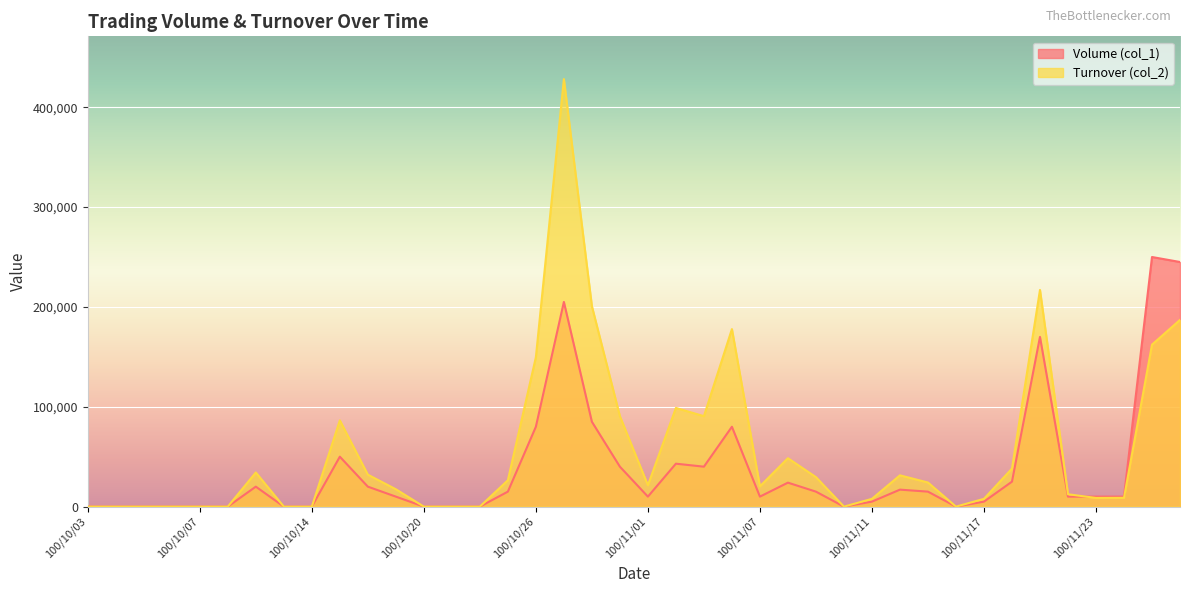

How many positive values does the Volume (col_1) series have?

27